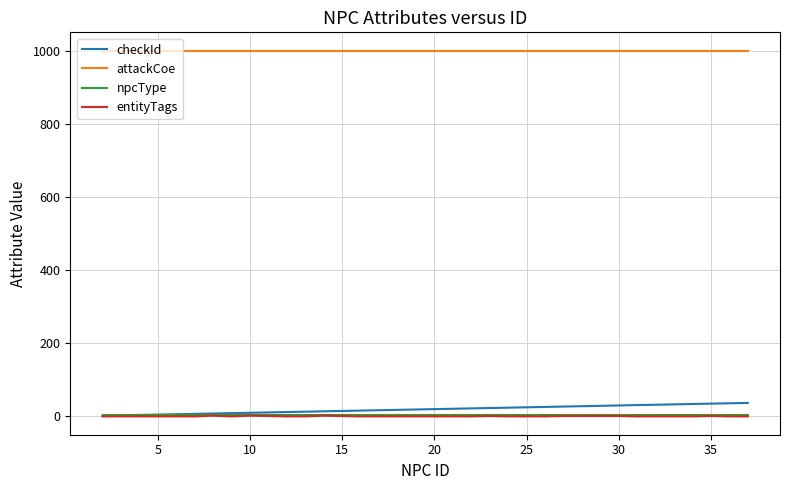

What is the greatest value displayed?

1001